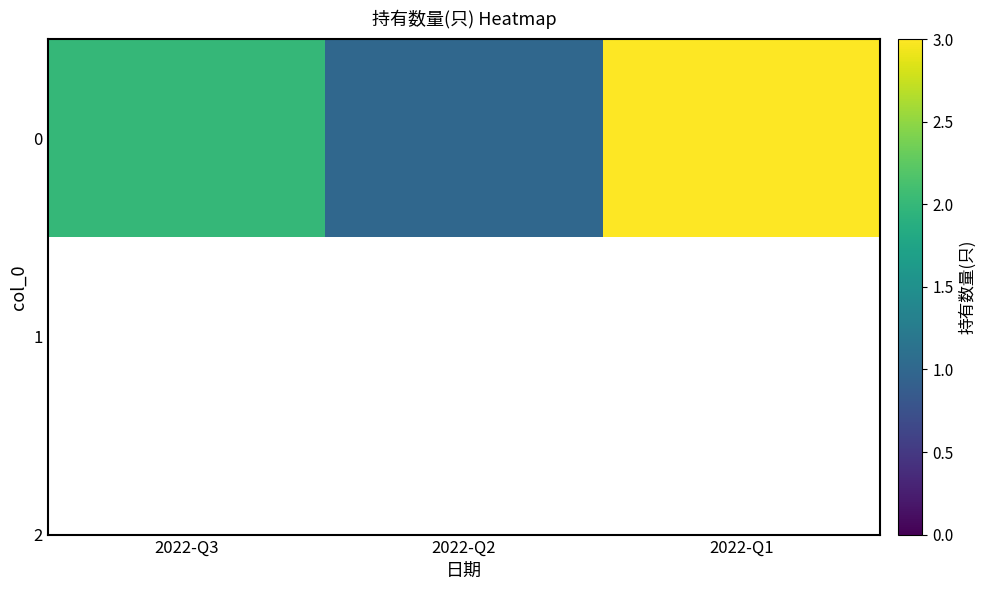

At which category does the chart reach its minimum across all series?

2022-Q2